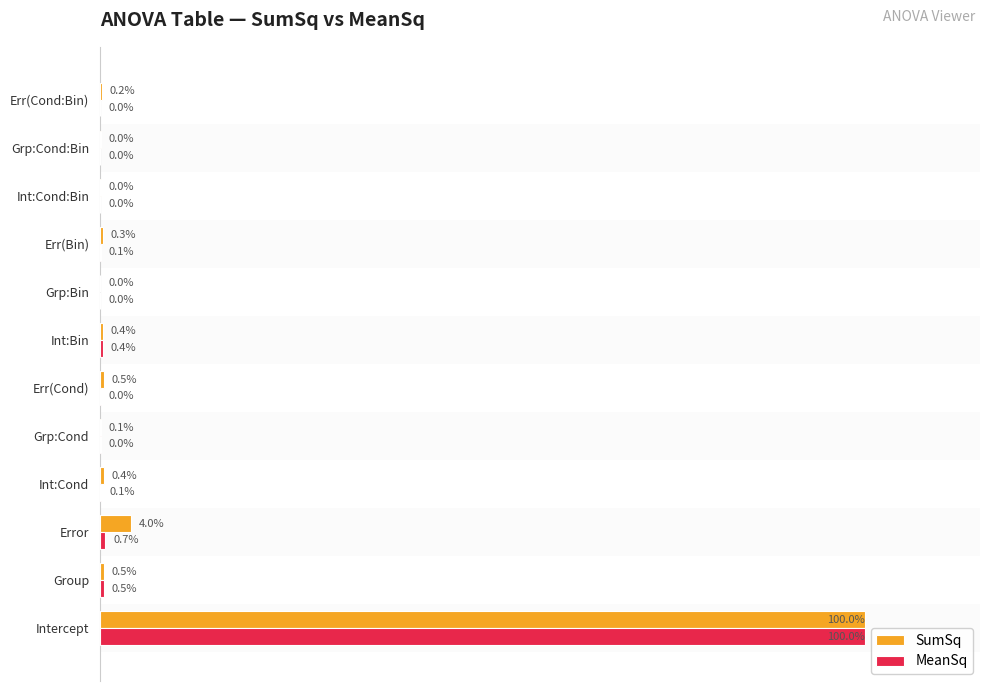

At which label does SumSq reach its peak?

Intercept